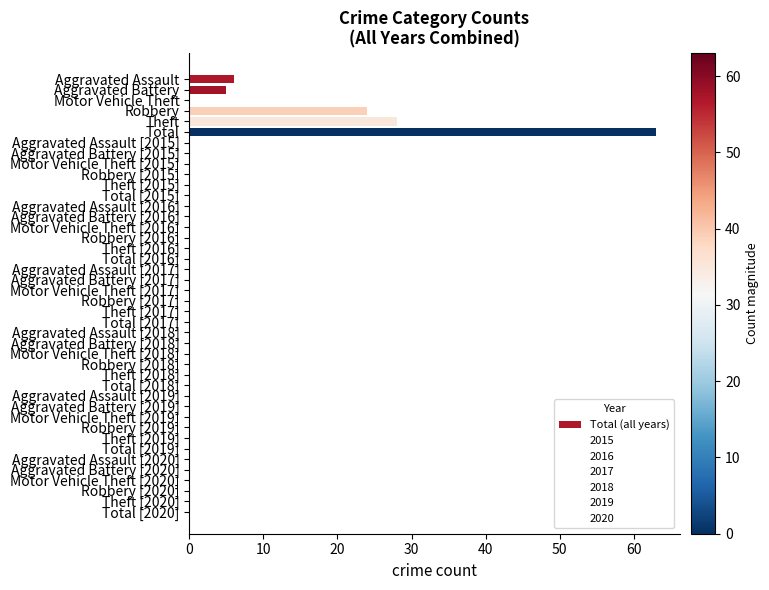

The value at Robbery is 24. True or false?

True